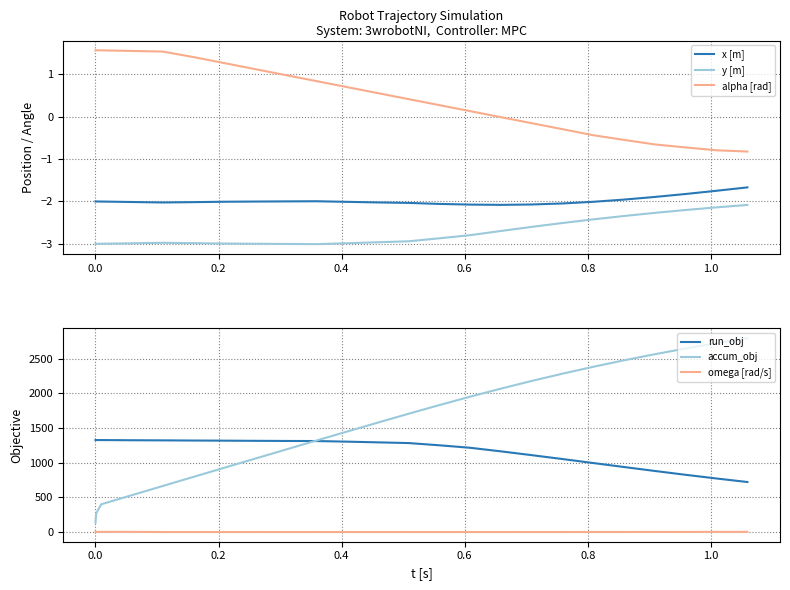

Rank the series by their maximum value, from highest to lowest.

accum_obj, run_obj, alpha [rad], omega [rad/s], x [m], y [m]